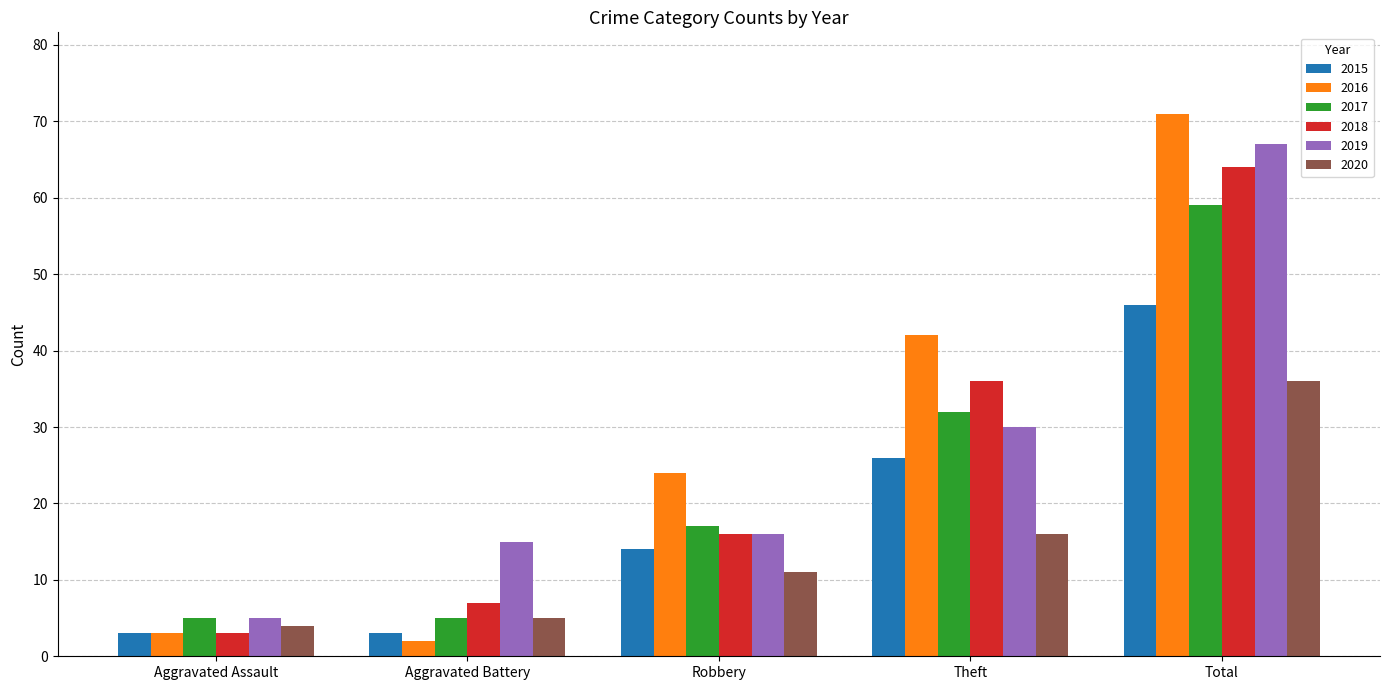

Reading right to left, transcribe all the data shown in this chart.

2015: Total=46	Theft=26	Robbery=14	Aggravated Battery=3	Aggravated Assault=3
2016: Total=71	Theft=42	Robbery=24	Aggravated Battery=2	Aggravated Assault=3
2017: Total=59	Theft=32	Robbery=17	Aggravated Battery=5	Aggravated Assault=5
2018: Total=64	Theft=36	Robbery=16	Aggravated Battery=7	Aggravated Assault=3
2019: Total=67	Theft=30	Robbery=16	Aggravated Battery=15	Aggravated Assault=5
2020: Total=36	Theft=16	Robbery=11	Aggravated Battery=5	Aggravated Assault=4